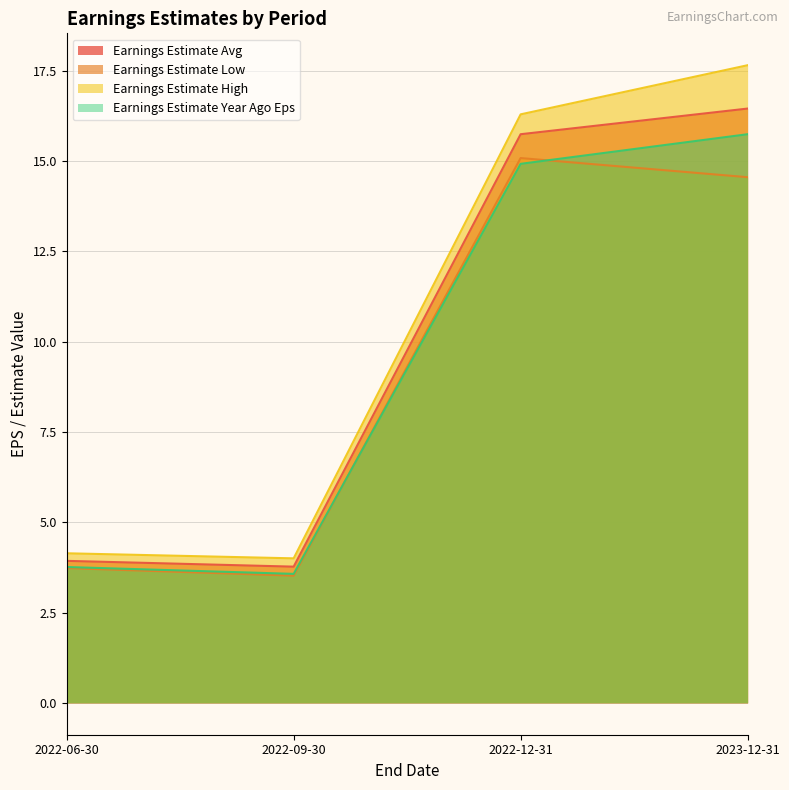

At how many categories does at least one series exceed 8?

2